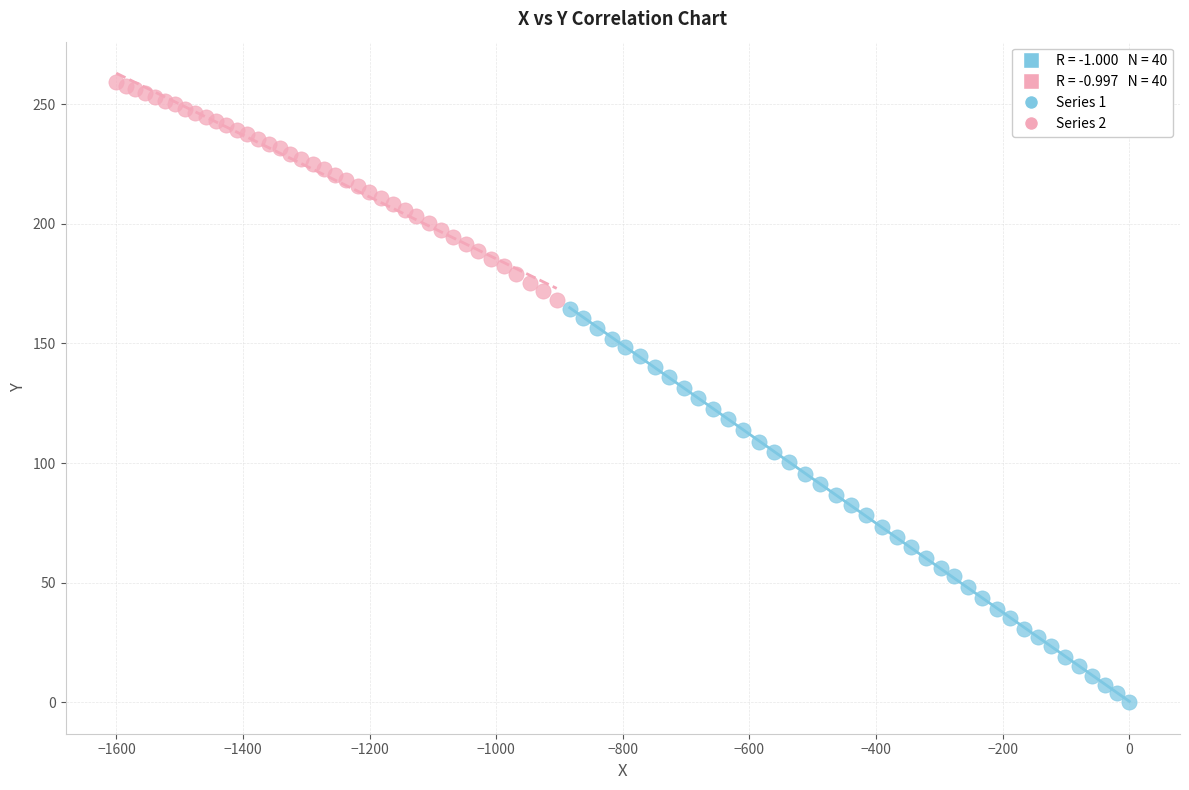

Which series reaches the maximum Y coordinate?

Series 2